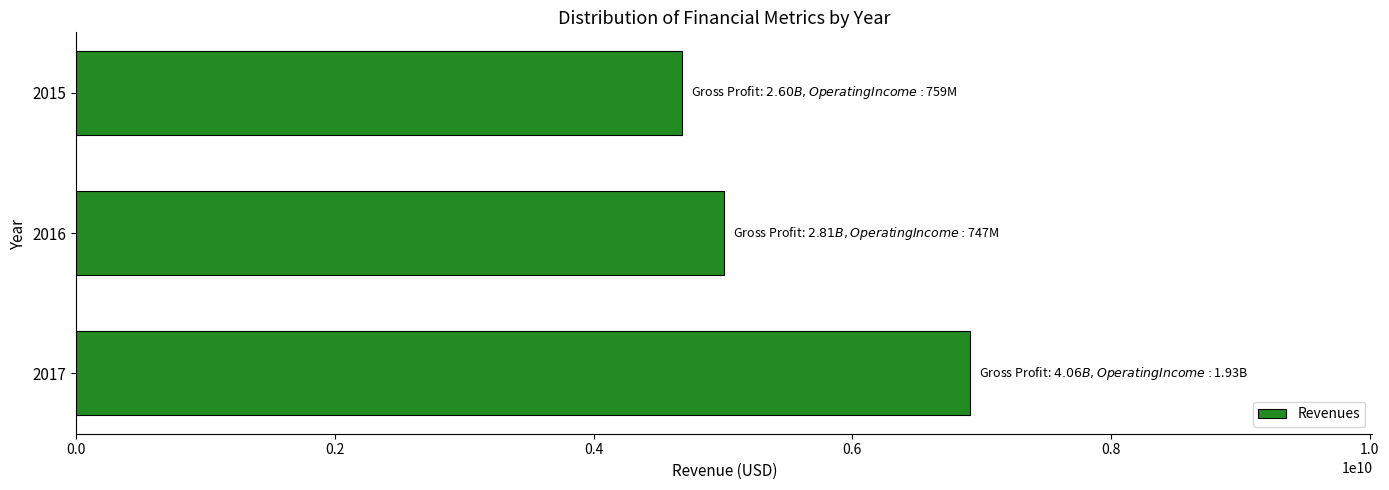

Which category has the lowest value across all series?

2015